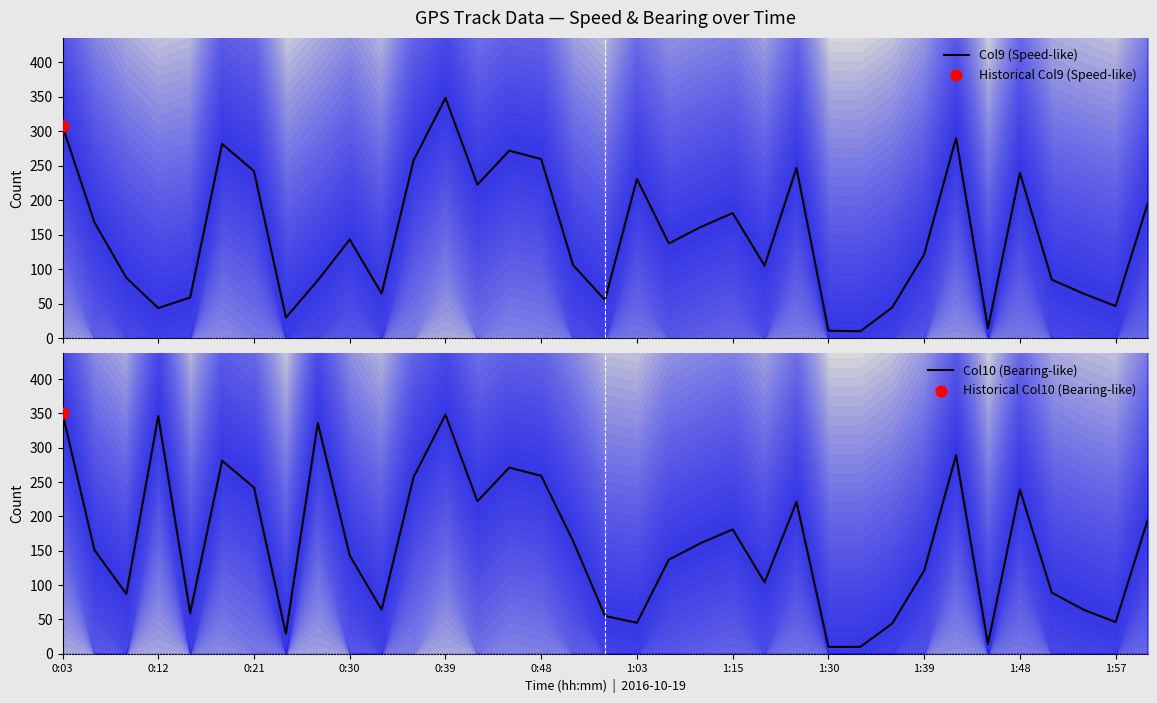

At how many categories does at least one series exceed 268?

7